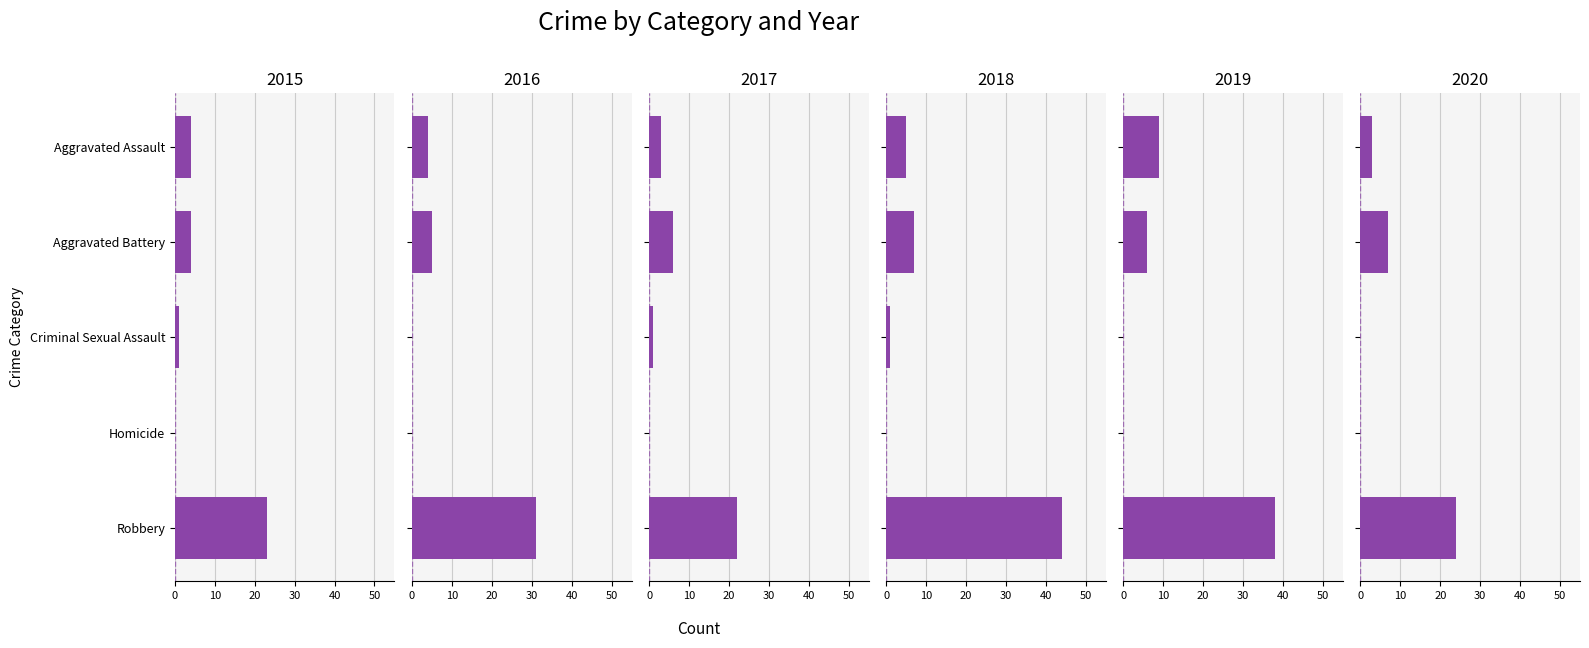

What is the spread (max minus min) of values at Robbery?

22